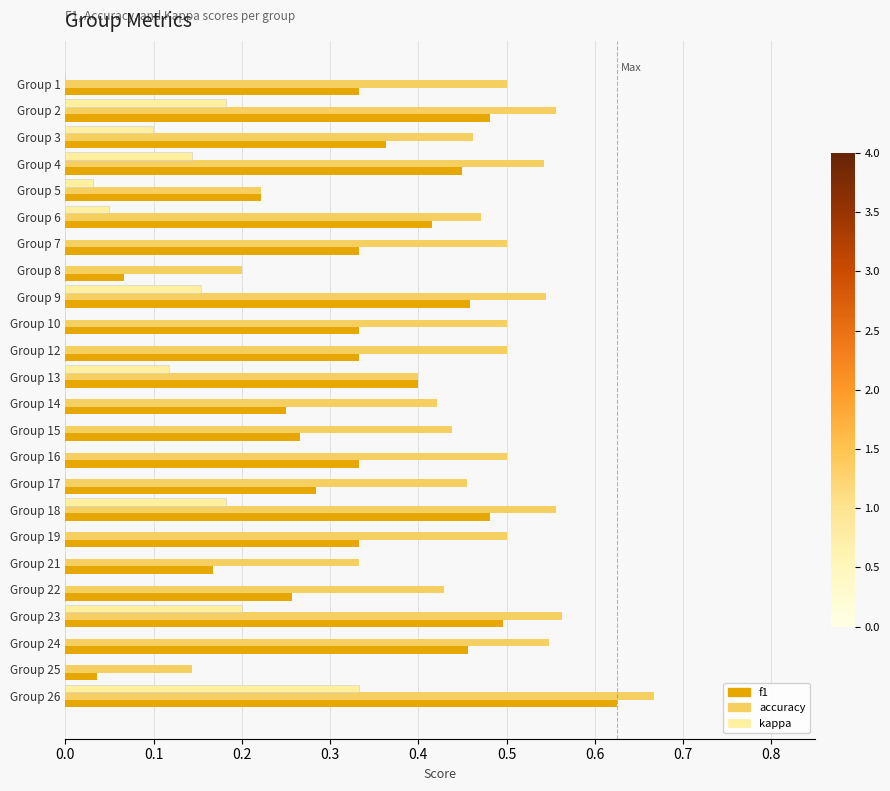

What is the spread (max minus min) of values at Group 6?

0.4